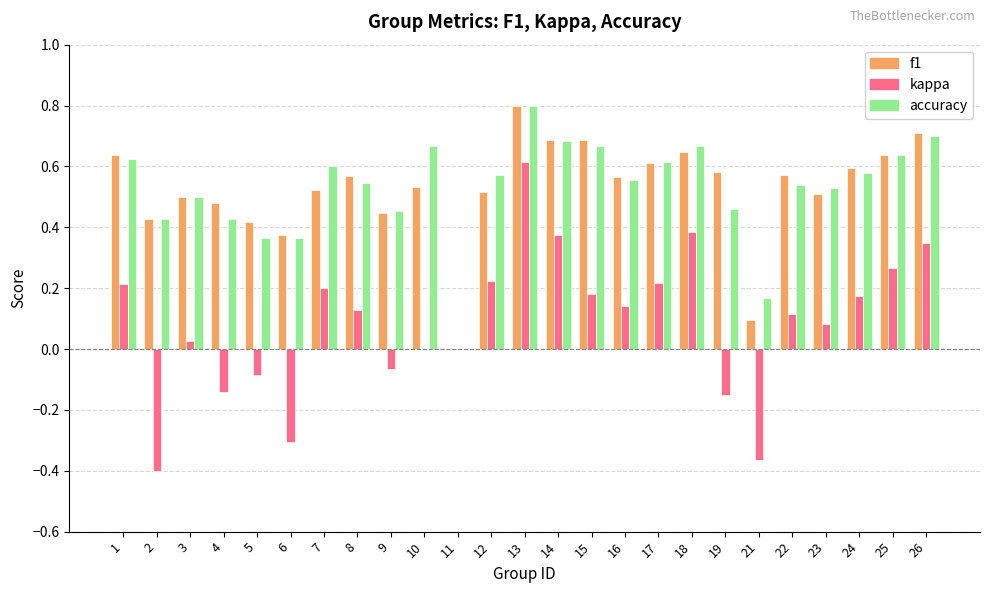

At which category does the chart reach its peak across all series?

13